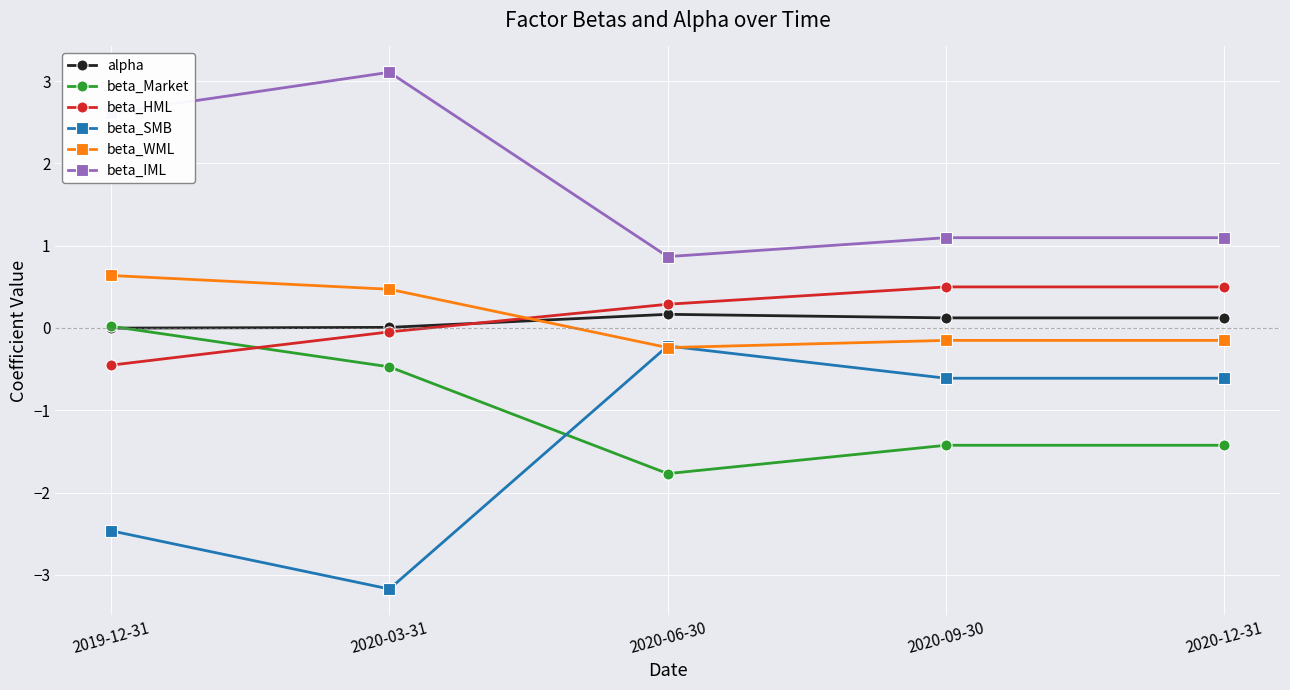

Rank the series by their maximum value, from highest to lowest.

beta_IML, beta_WML, beta_HML, alpha, beta_Market, beta_SMB